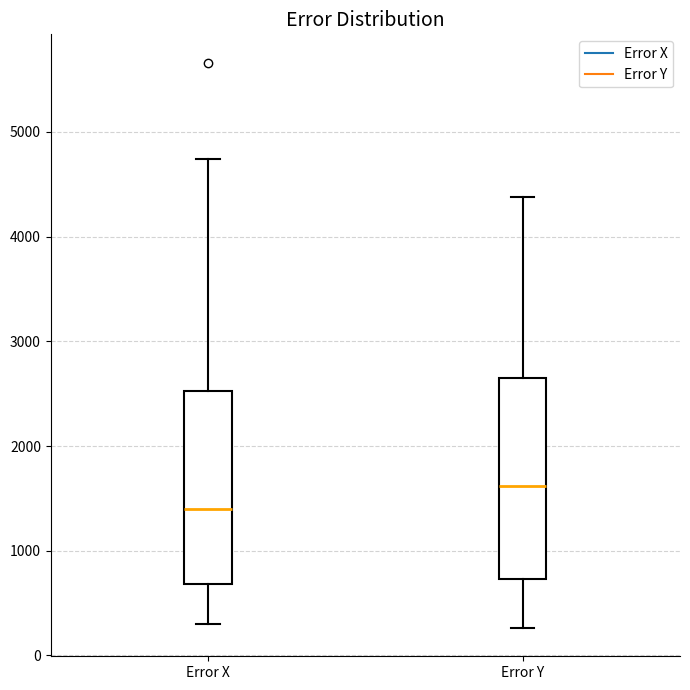

Reading left to right, transcribe this box plot: for each box, give where its median line is, the range the box spans, and where its two whiskers end, as read against the y-axis. The values are not printed on the chart, so give them approximately, as read against the axis.

Error X: median 1400, box 700 to 2500, whiskers 300 to 4700
Error Y: median 1600, box 700 to 2600, whiskers 300 to 4400